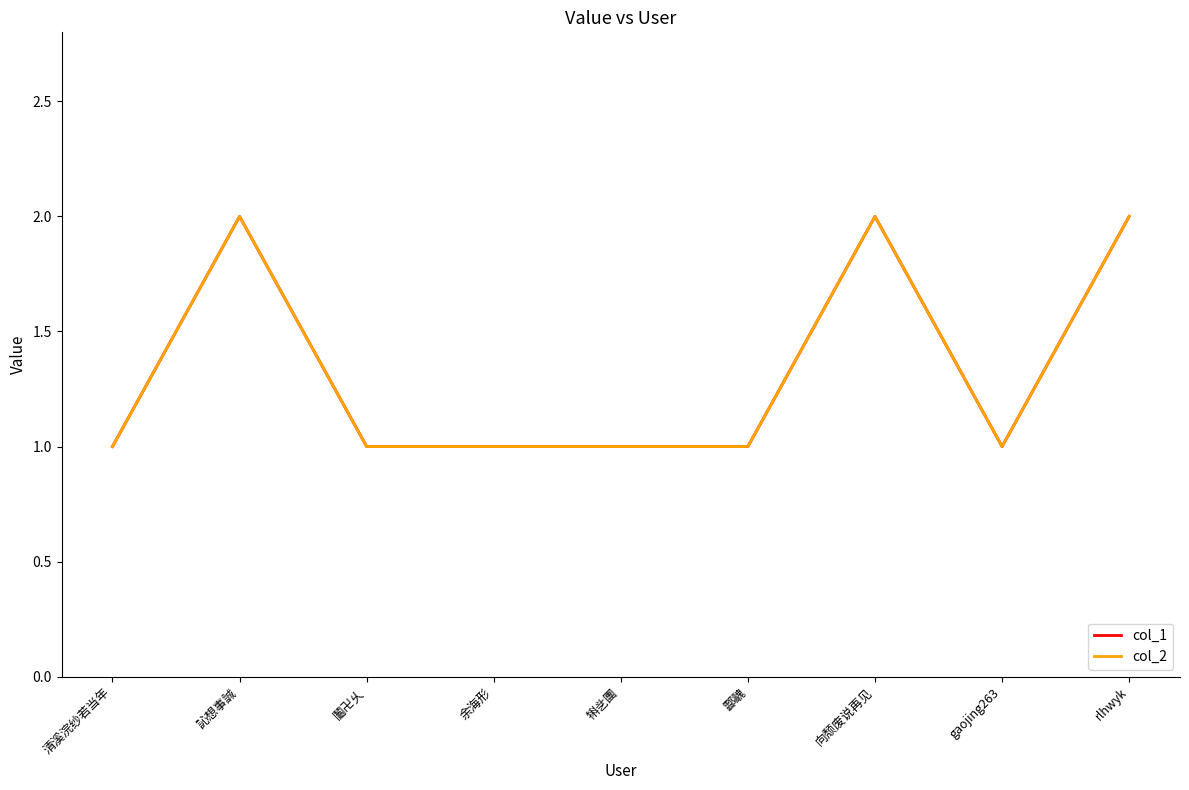

Reading left to right, transcribe all the data shown in this chart.

col_1: 清溪浣纱若当年=1	訫想事誠=2	鬮卍乆=1	余海形=1	犐乧團=1	酃魗=1	向颓废说再见=2	gaojing263=1	rlhwyk=2
col_2: 清溪浣纱若当年=1	訫想事誠=2	鬮卍乆=1	余海形=1	犐乧團=1	酃魗=1	向颓废说再见=2	gaojing263=1	rlhwyk=2